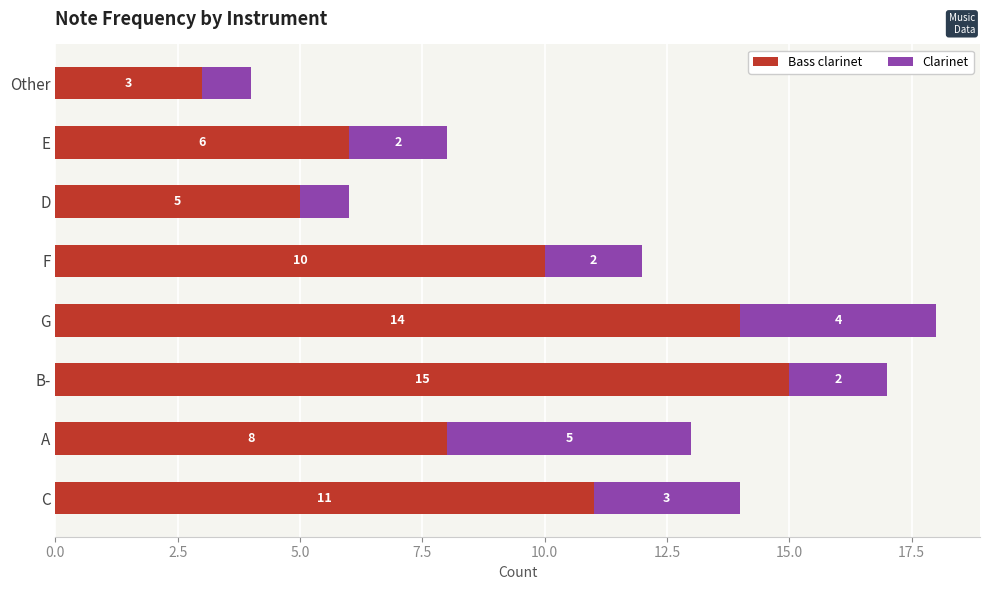

What is the minimum value for Bass clarinet?

3